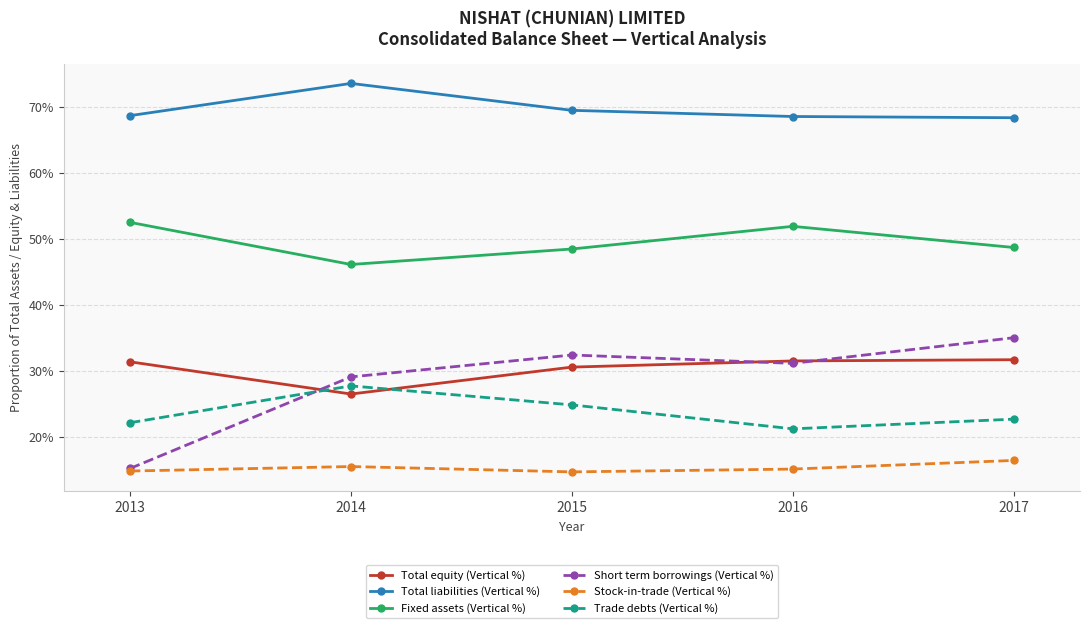

Which series has the widest spread of values?

Short term borrowings (Vertical %)